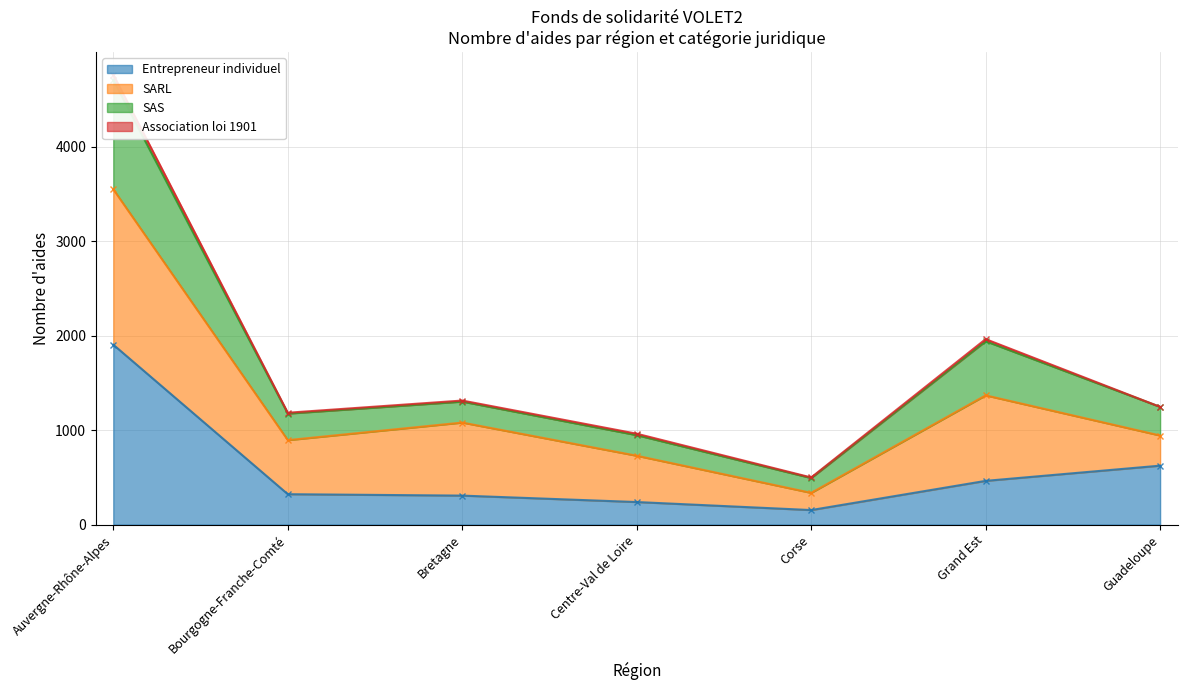

What is the sum of all Entrepreneur individuel values?

4013